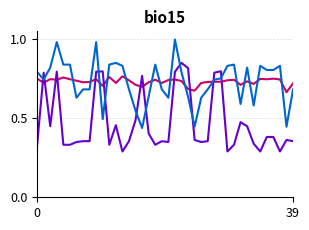

Is this an area chart (filled region under the line)?

No